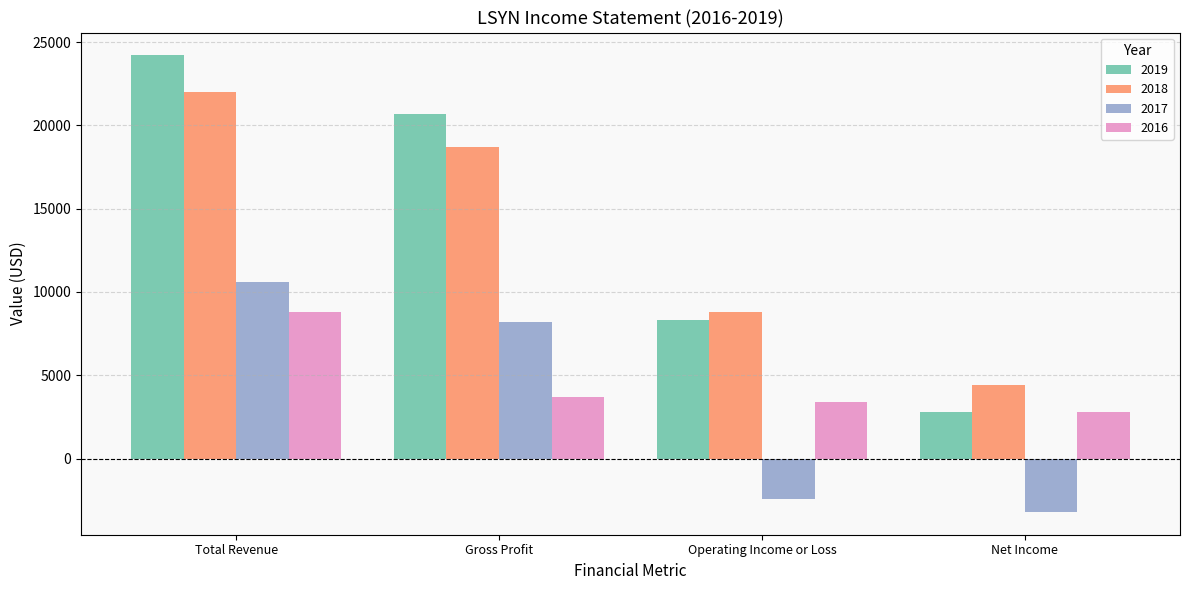

What is the spread (max minus min) of values at Operating Income or Loss?

11200